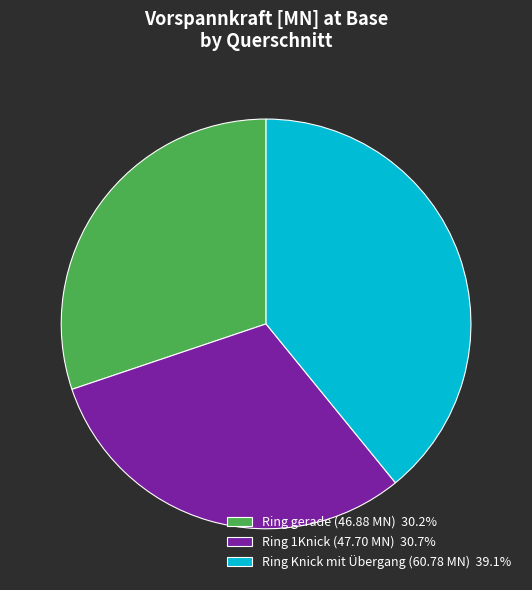

What is the ratio of the value at Ring Knick mit Übergang (60.78 MN) 39.1% to the value at Ring 1Knick (47.70 MN) 30.7%?

1.3